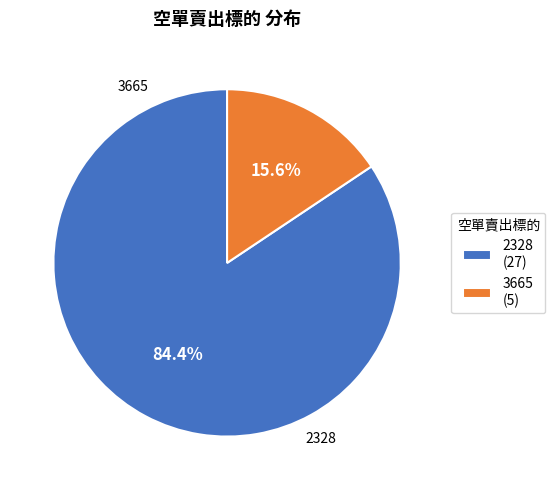

To the nearest percent, what is the difference between the 2328 and 3665 slice percentages?

69%